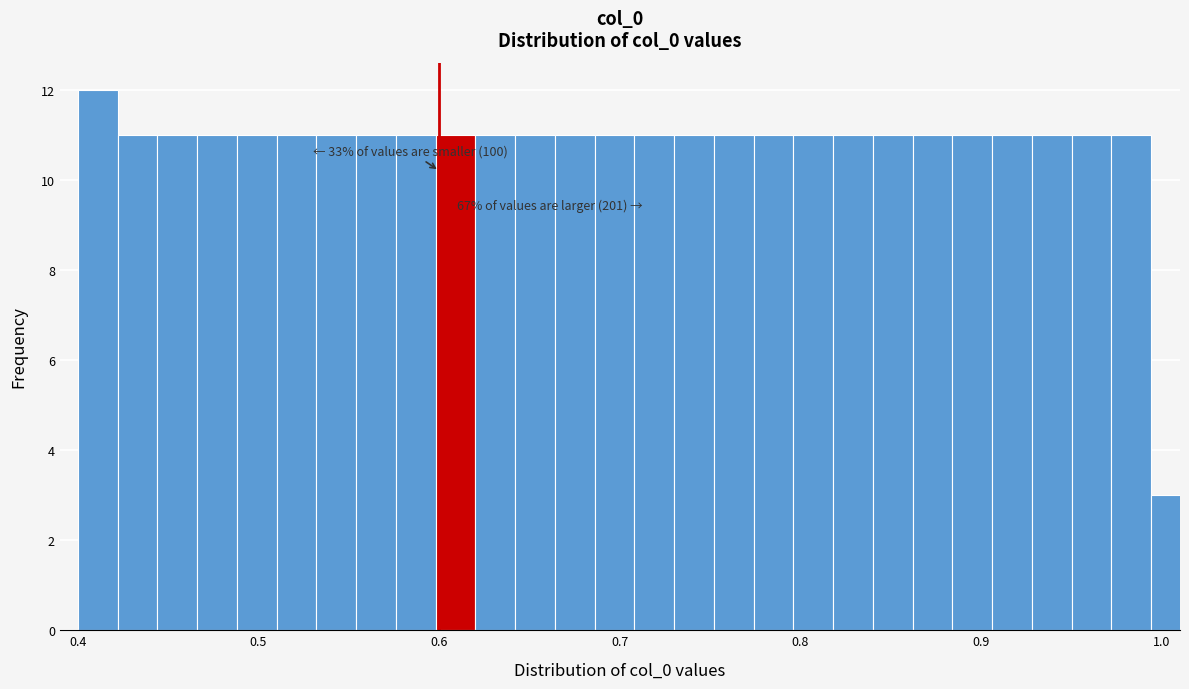

Read against the x-axis, roughly where is the centre of the tallest bar?

0.41